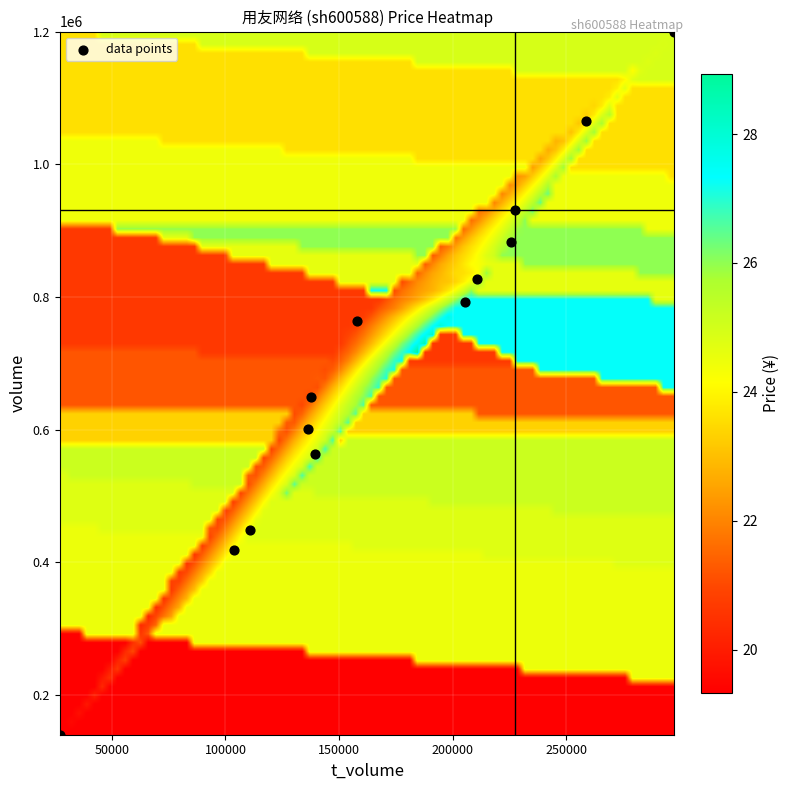

What is the range of Y values (max minus min)?

1060113